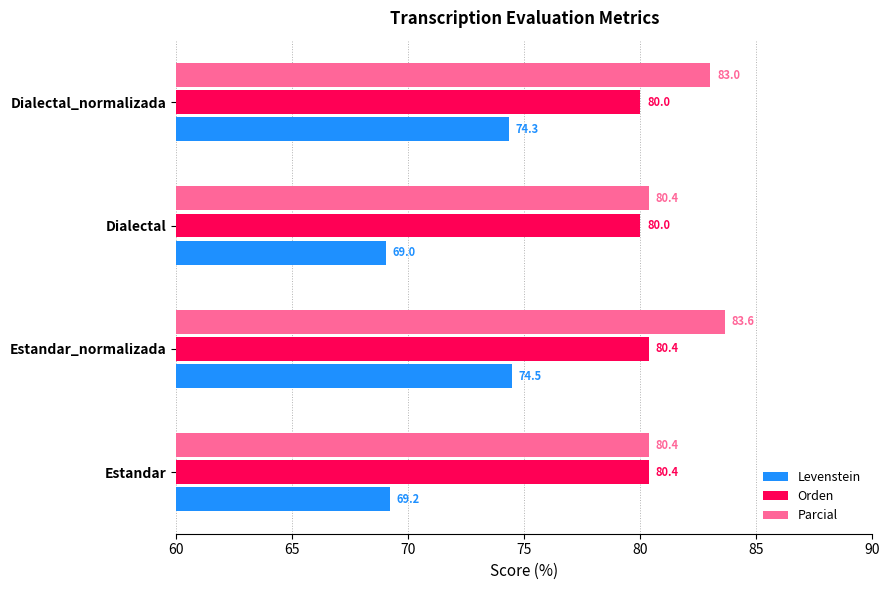

Which series has the largest range (max minus min)?

Levenstein